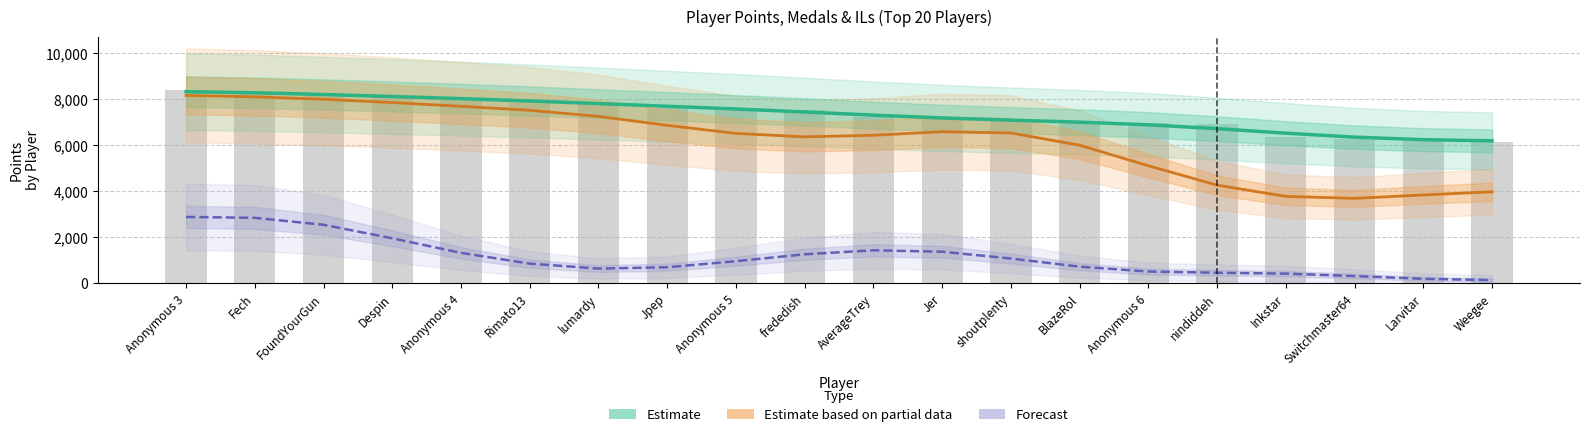

What position from the left is Despin?

4